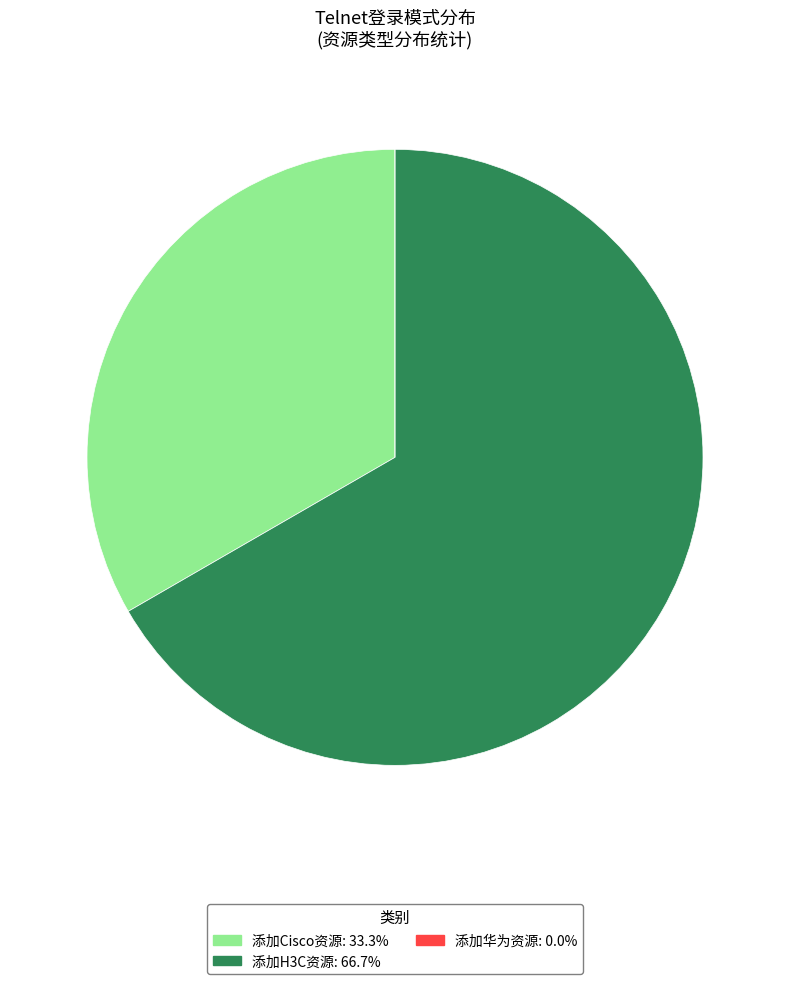

Does any single category account for the majority?

Yes